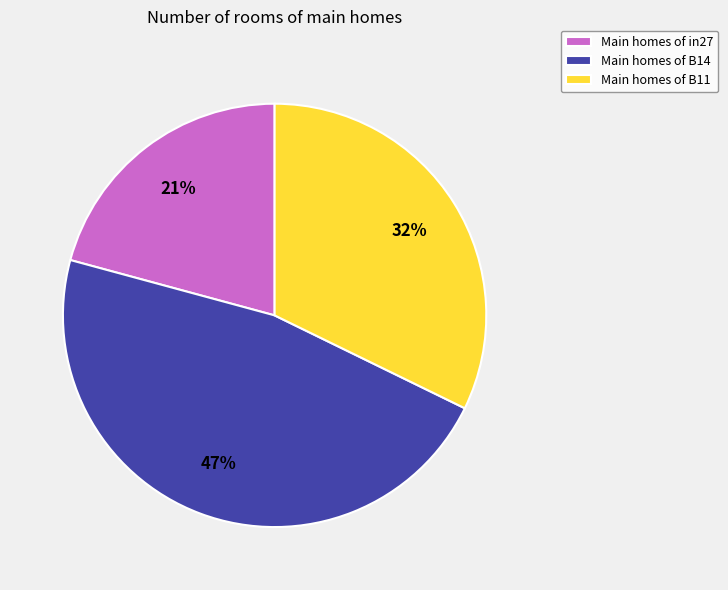

To the nearest percent, what is the difference between the largest and smallest slice percentages?

26%